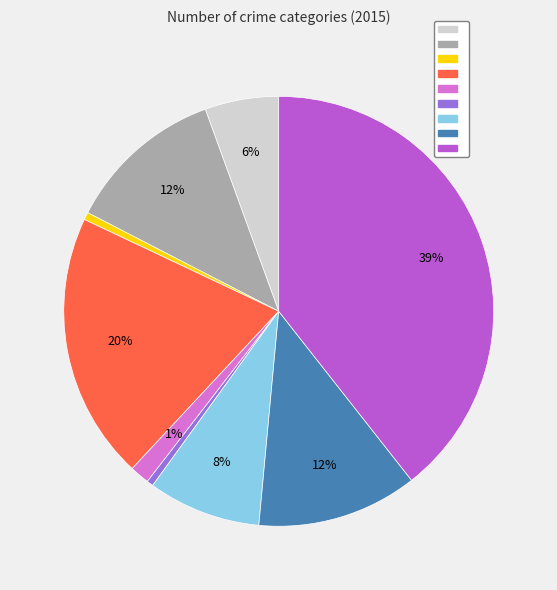

Is there any slice that represents more than half of the pie?

No